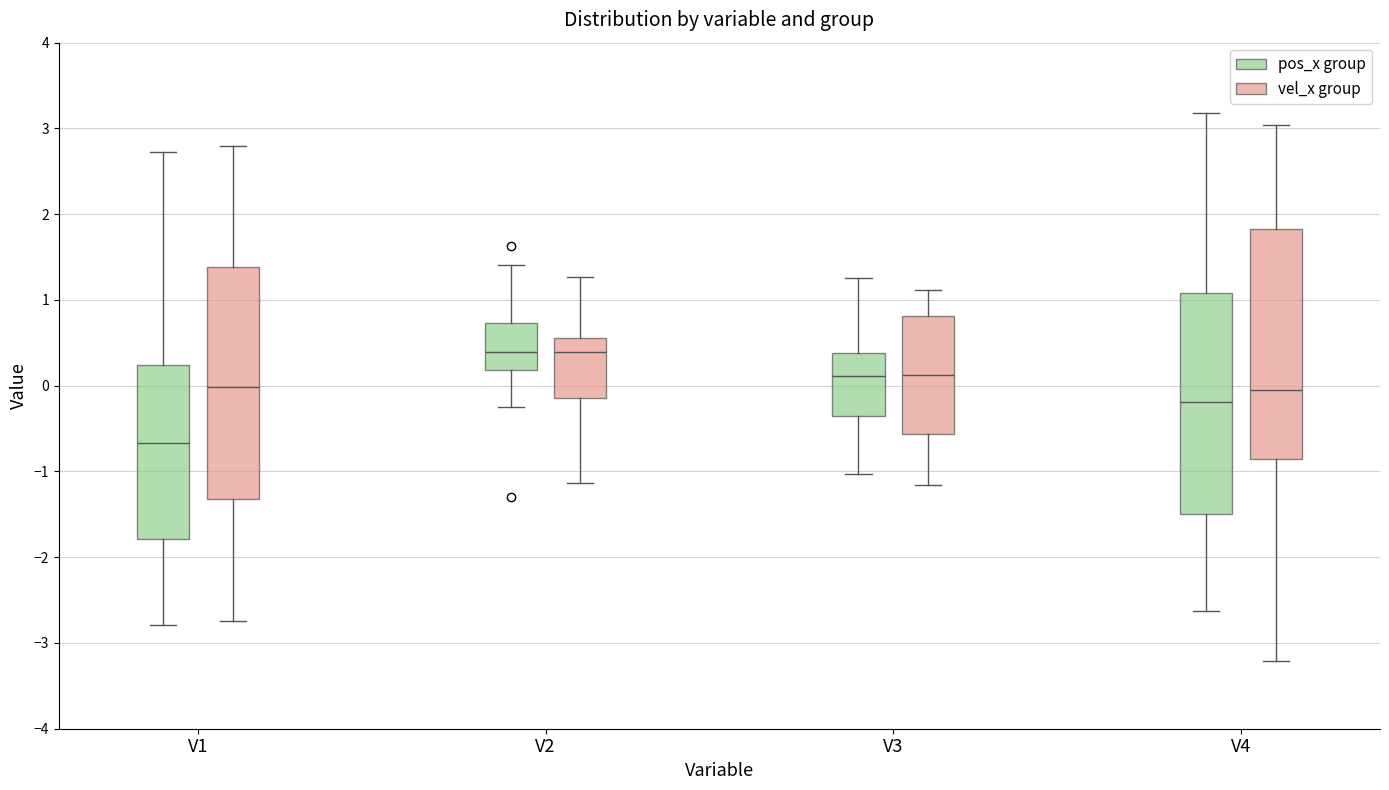

Reading left to right, read every box against the y-axis: the position of its median line, the range the box covers, and the ends of its whiskers. The values are not printed on the chart, so give them approximately, as read against the axis.

V1 (pos_x group): median -0.7, box -1.8 to 0.2, whiskers -2.8 to 2.7
V1 (vel_x group): median 0.0, box -1.3 to 1.4, whiskers -2.7 to 2.8
V2 (pos_x group): median 0.4, box 0.2 to 0.7, whiskers -0.3 to 1.4
V2 (vel_x group): median 0.4, box -0.1 to 0.6, whiskers -1.1 to 1.3
V3 (pos_x group): median 0.1, box -0.4 to 0.4, whiskers -1.0 to 1.3
V3 (vel_x group): median 0.1, box -0.6 to 0.8, whiskers -1.2 to 1.1
V4 (pos_x group): median -0.2, box -1.5 to 1.1, whiskers -2.6 to 3.2
V4 (vel_x group): median -0.1, box -0.9 to 1.8, whiskers -3.2 to 3.0